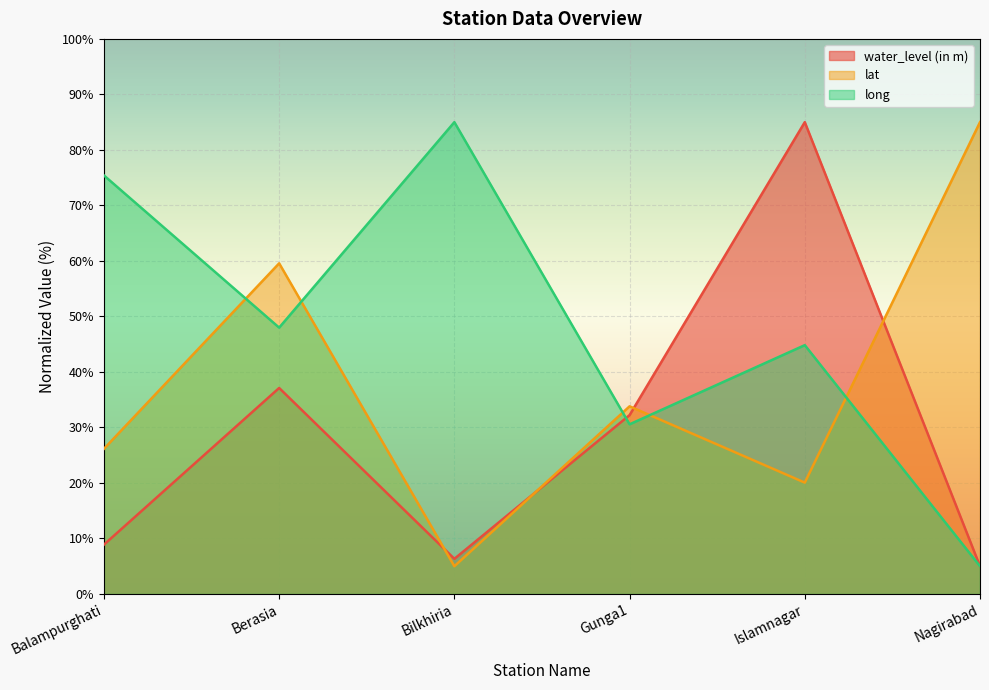

True or false: long has a value of 17.1 at Islamnagar.

False